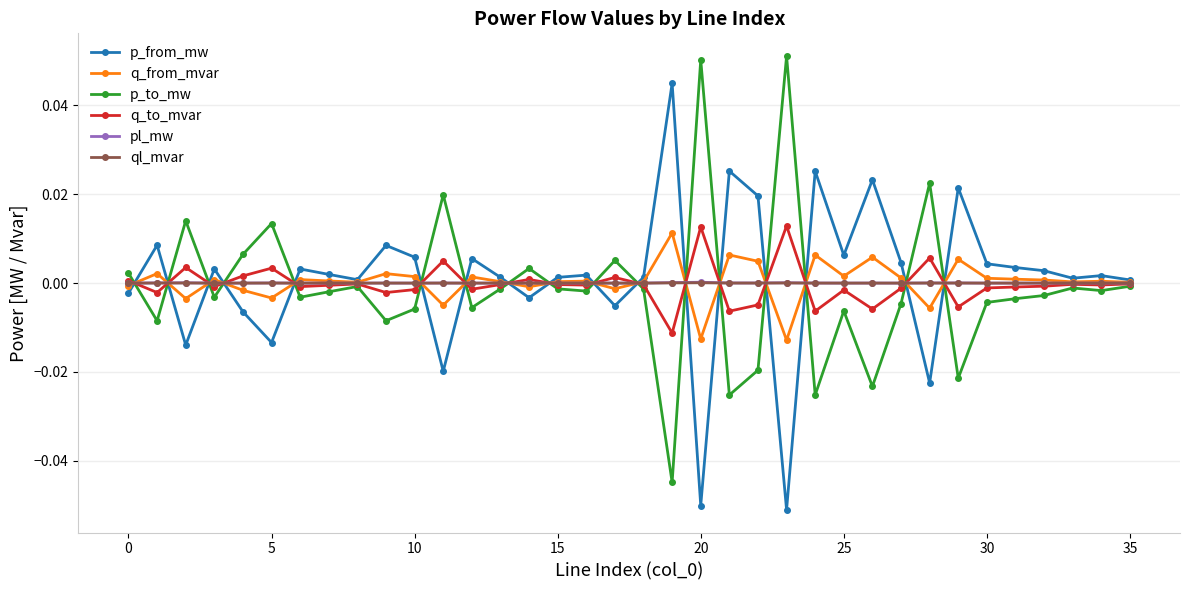

True or false: p_from_mw has more than 0 points higher than both neighbors.

True